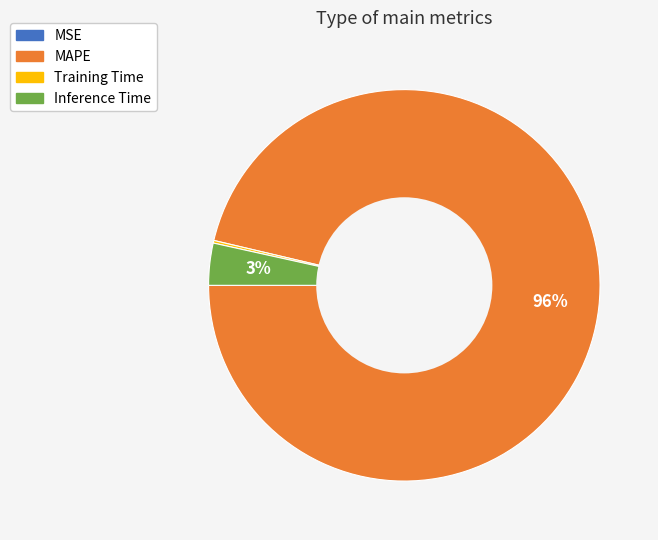

To the nearest percent, what is the combined percentage of MAPE and Inference Time?

100%